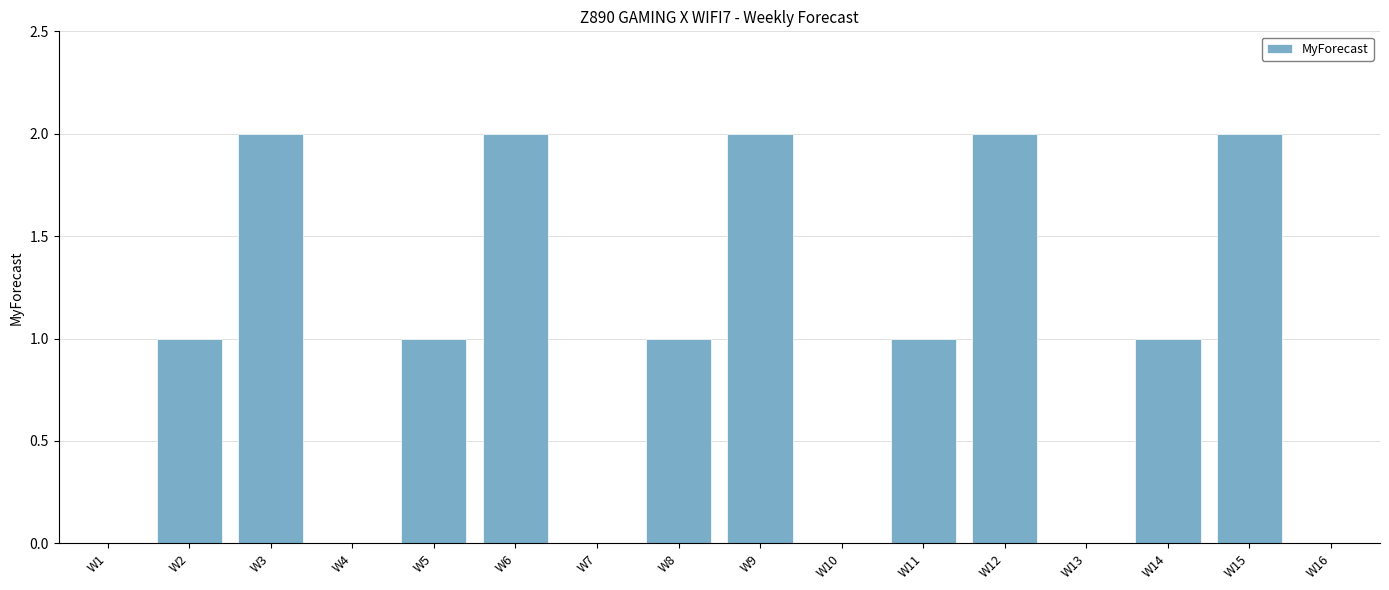

What is the change in value from W2 to W12?

+1